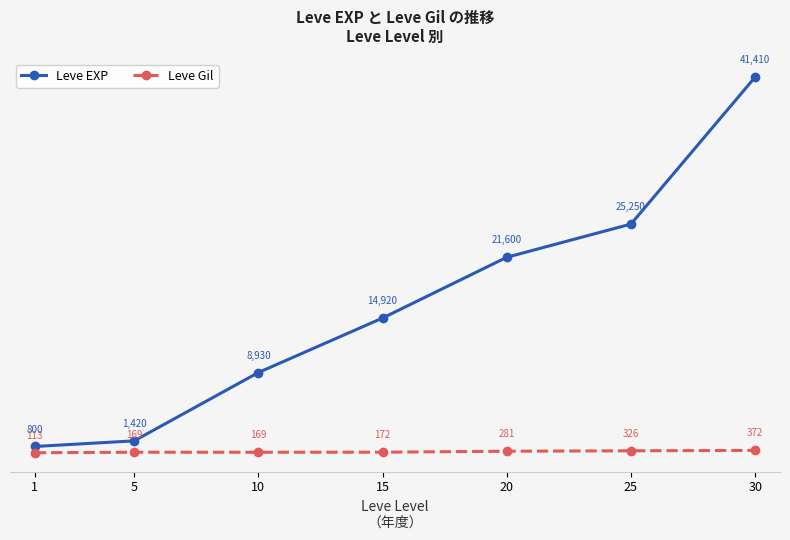

Rank the series by their average value, from lowest to highest.

Leve Gil, Leve EXP